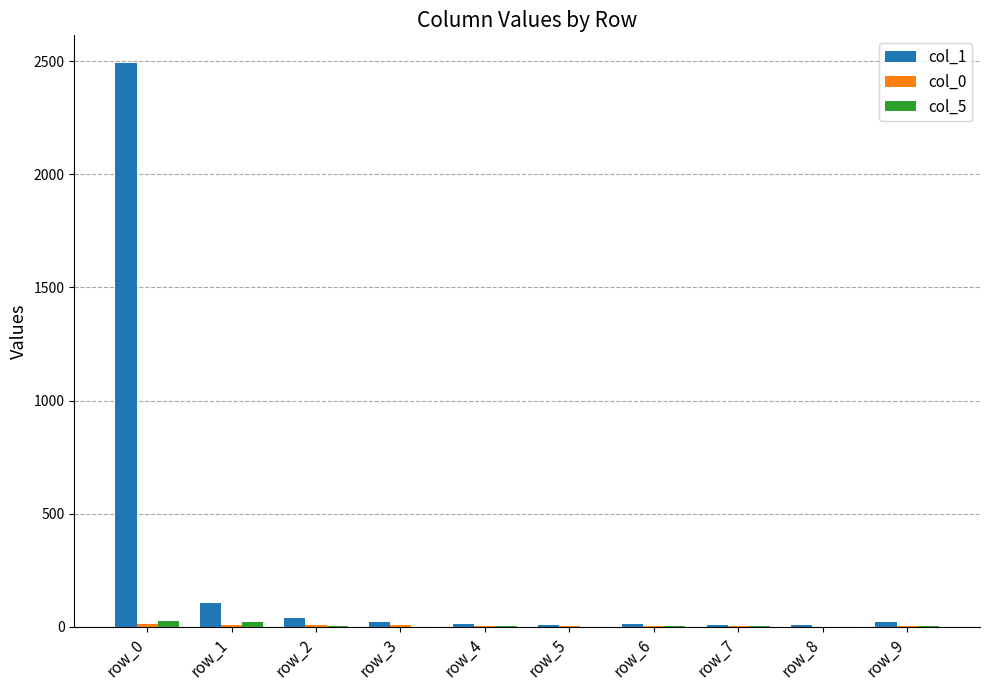

Which series has the largest total across all categories?

col_1